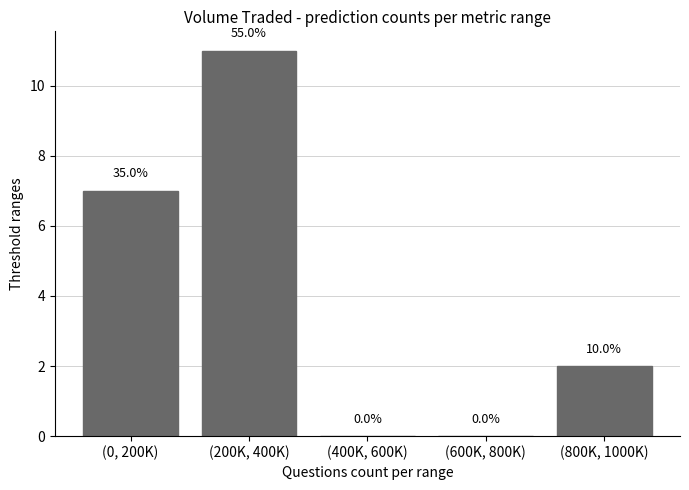

What position from the left is (200K, 400K)?

2